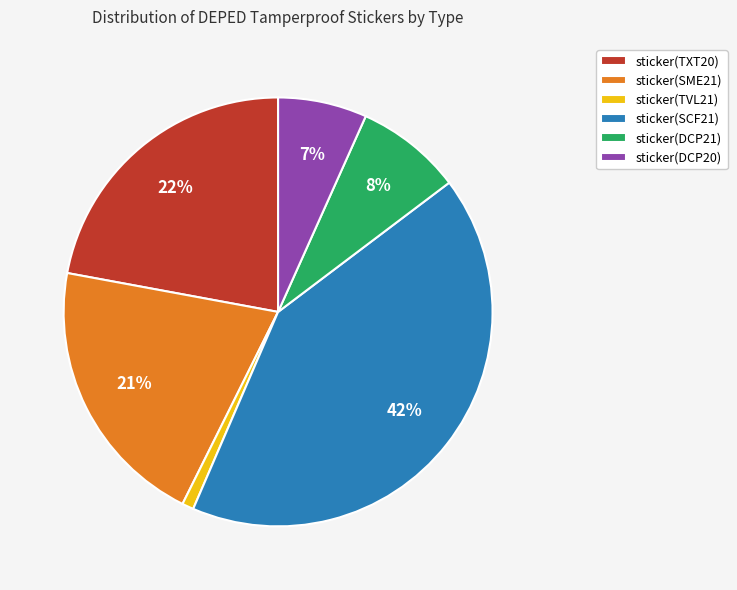

Combined, do sticker(DCP20) and sticker(SCF21) account for over 50%?

No